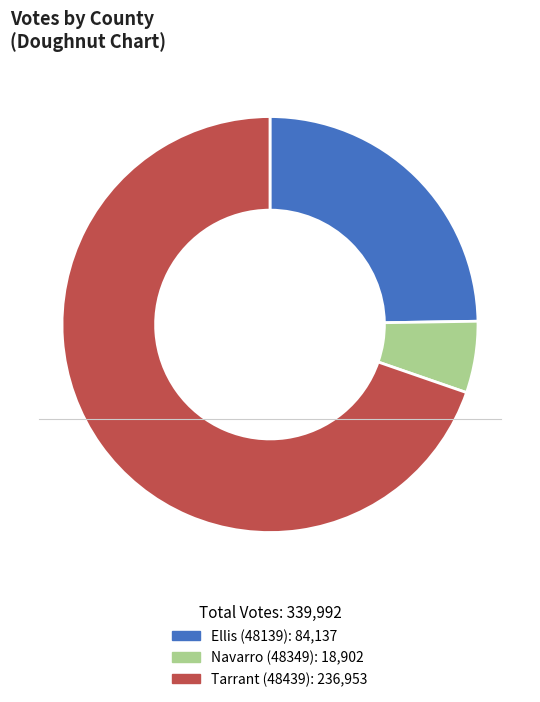

Is it true that Ellis (48139) is 25% of the pie?

True